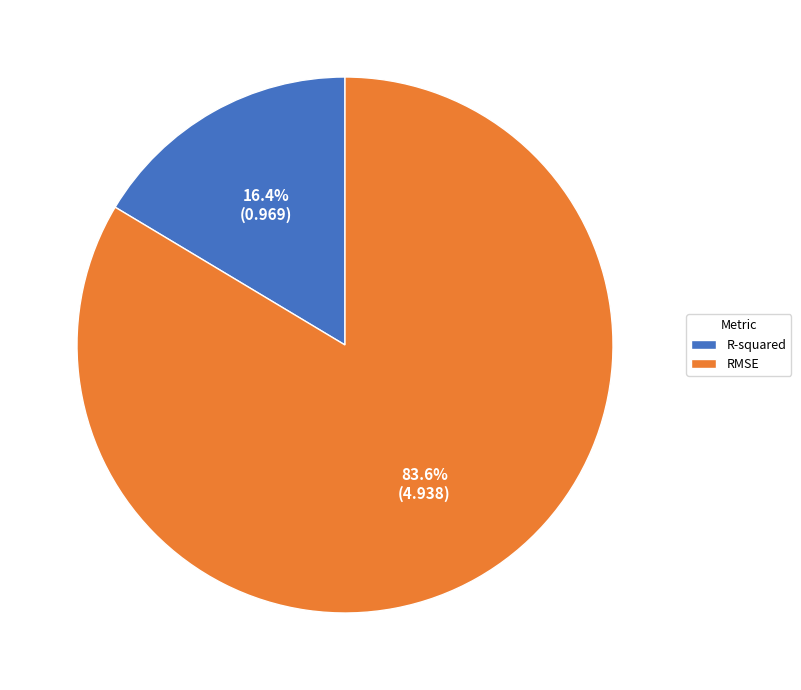

How many slices are in this pie chart?

2